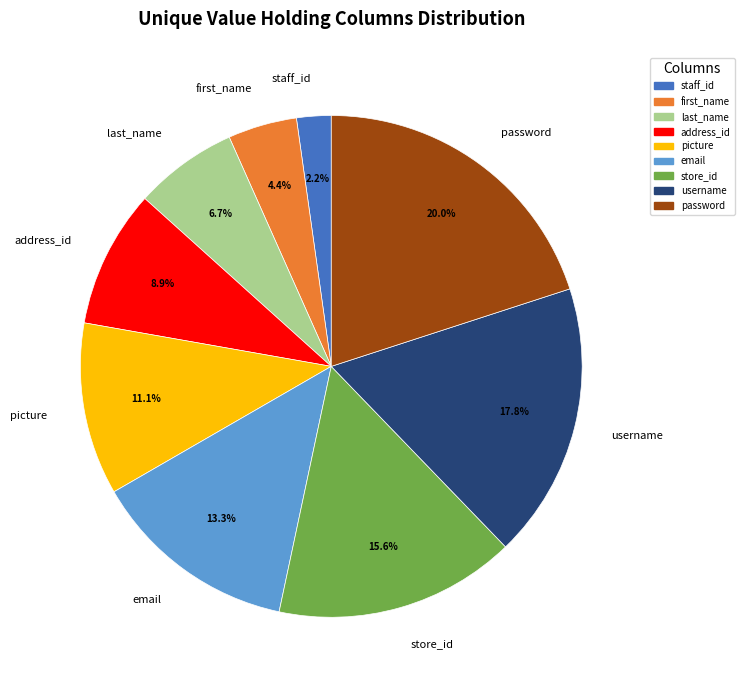

Between address_id and first_name, which is larger?

address_id